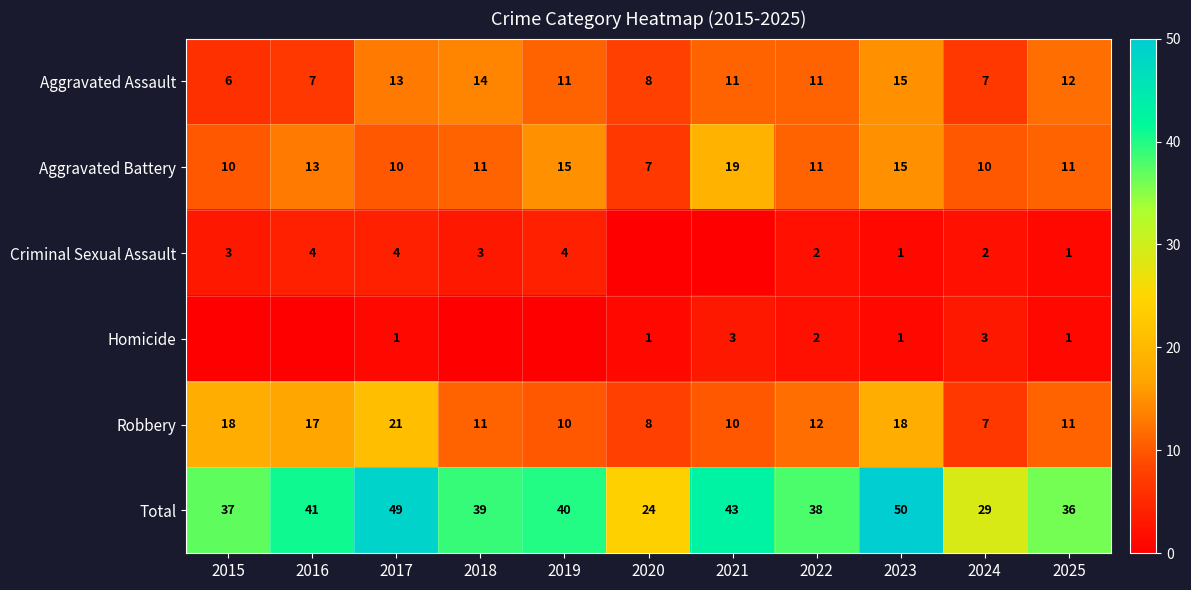

What is the approximate value of Aggravated Assault at 2021?

11